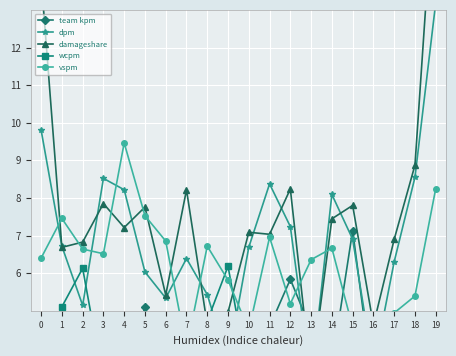

What is the difference between the second highest and second lowest values in the dpm series?

6.3